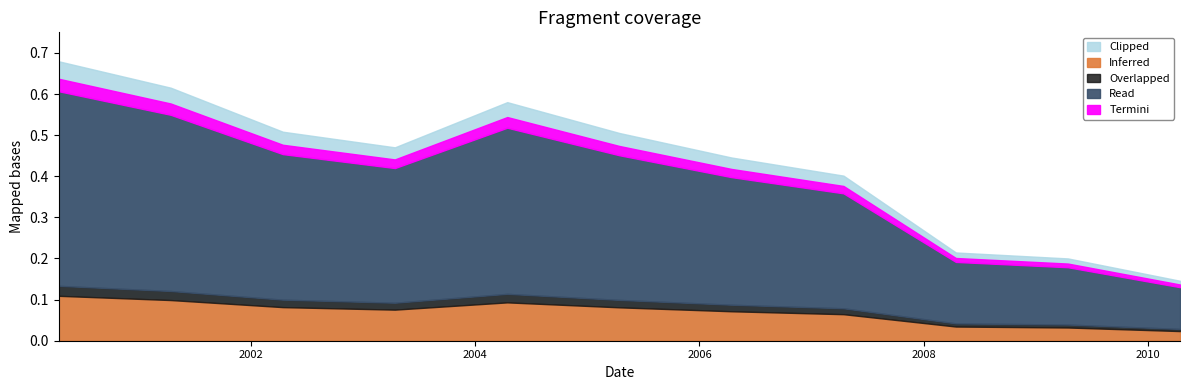

Reading left to right, extract all data points from this chart.

2000-04-15=0.6	2001-04-15=0.5	2002-04-15=0.5	2003-04-15=0.4	2004-04-15=0.5	2005-04-15=0.5	2006-04-15=0.4	2007-04-15=0.4	2008-04-15=0.2	2009-04-15=0.2	2010-04-15=0.1